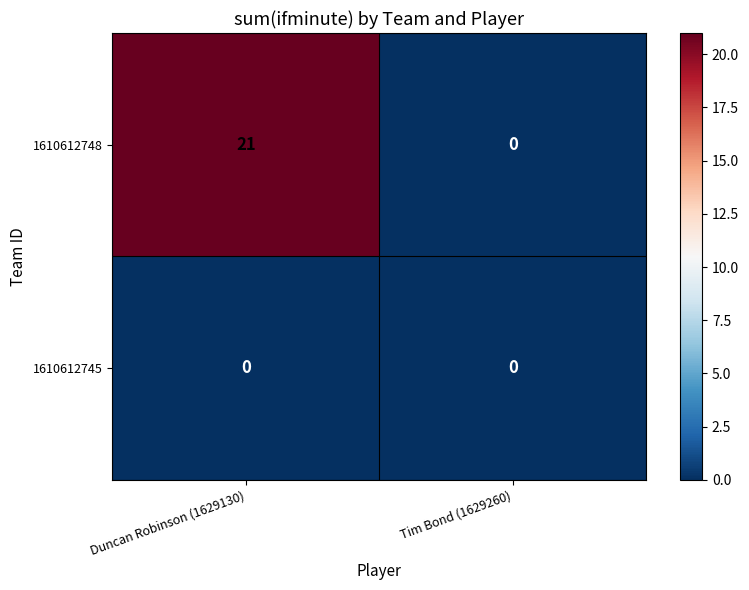

Reading left to right, transcribe all the data shown in this chart.

1610612748: Duncan Robinson (1629130)=21	Tim Bond (1629260)=0
1610612745: Duncan Robinson (1629130)=0	Tim Bond (1629260)=0